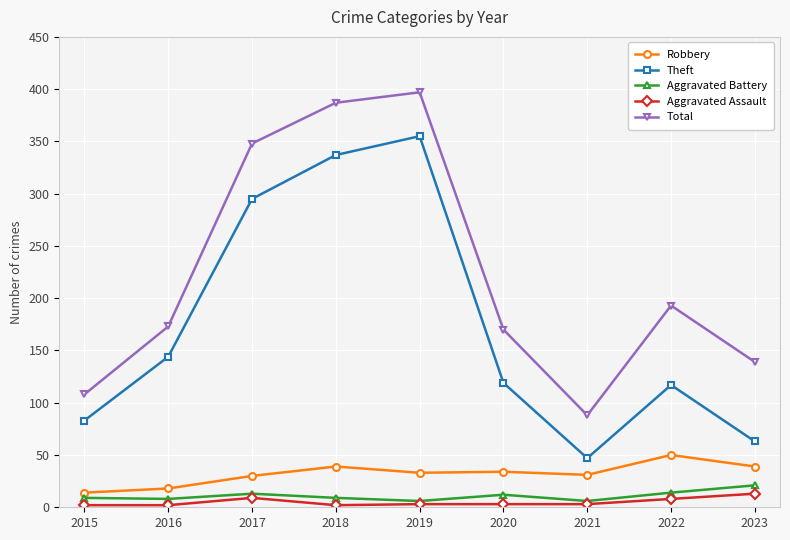

Reading left to right, what are all the values shown in this chart?

Robbery: 14	18	30	39	33	34	31	50	39
Theft: 83	144	295	337	355	119	47	117	63
Aggravated Battery: 9	8	13	9	6	12	6	14	21
Aggravated Assault: 2	2	9	2	3	3	3	8	13
Total: 108	173	348	387	397	170	88	193	139